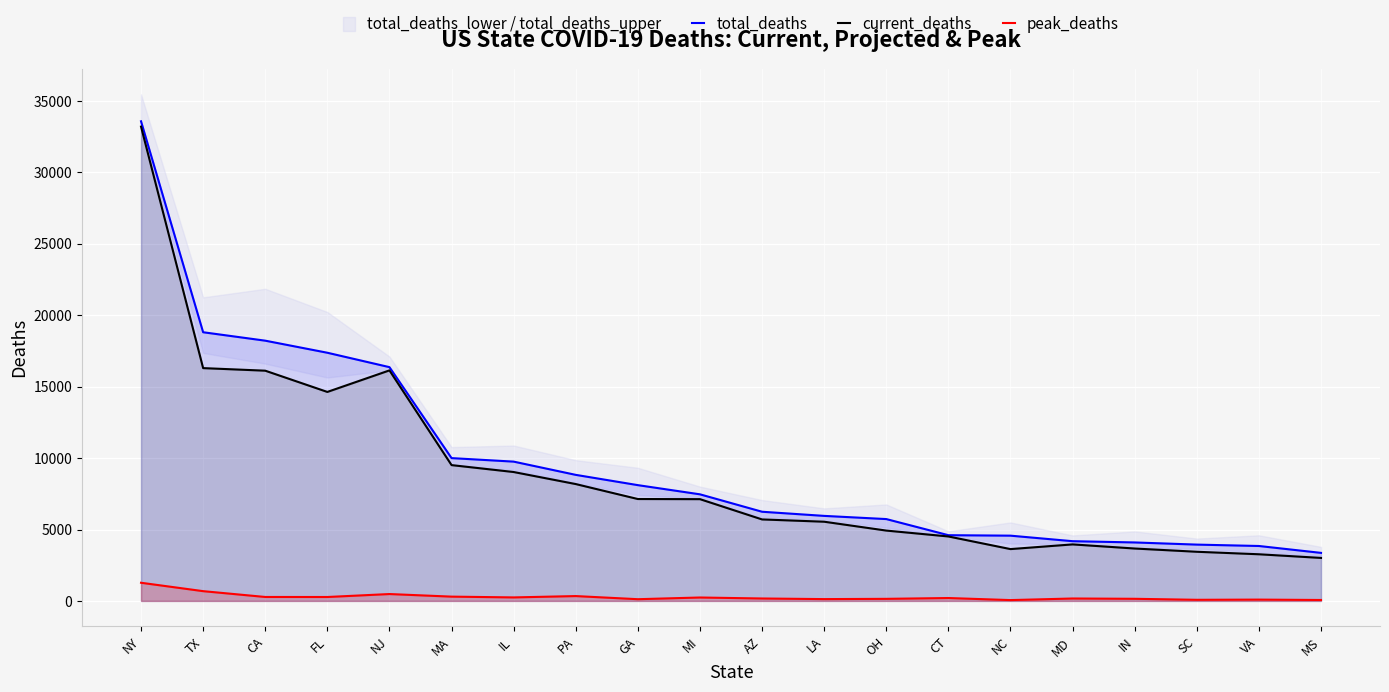

What is the label of the 2nd point from the right?

VA